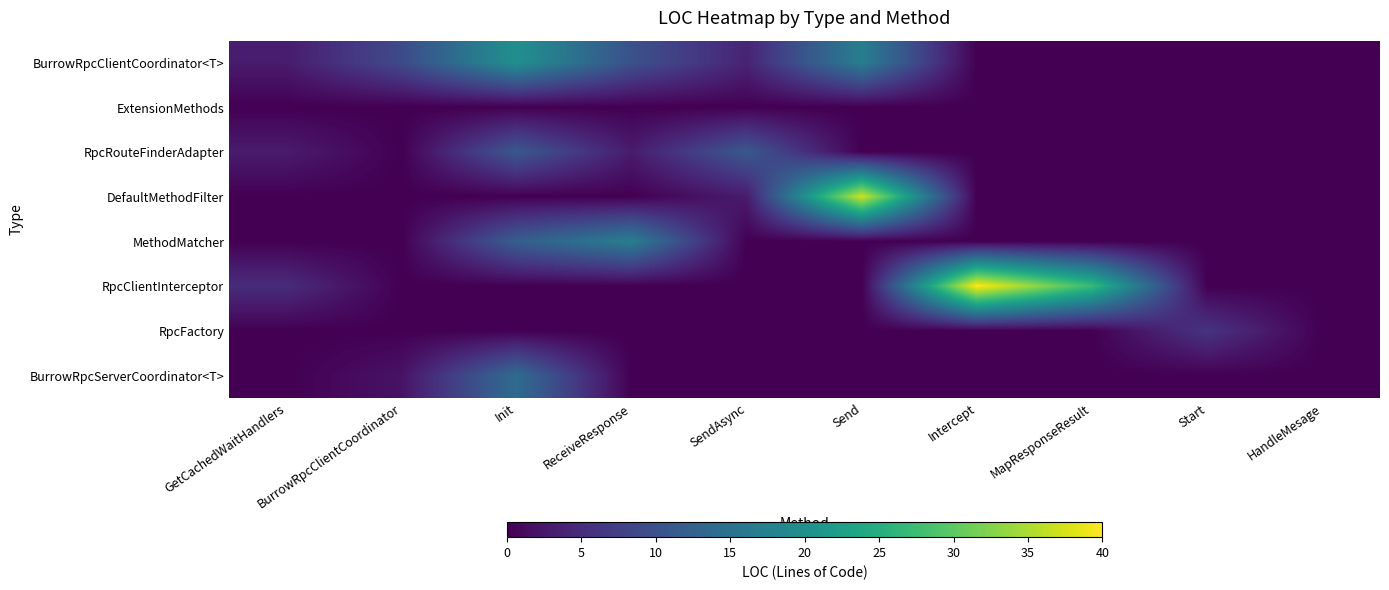

What is the total value across all series at Start?

6